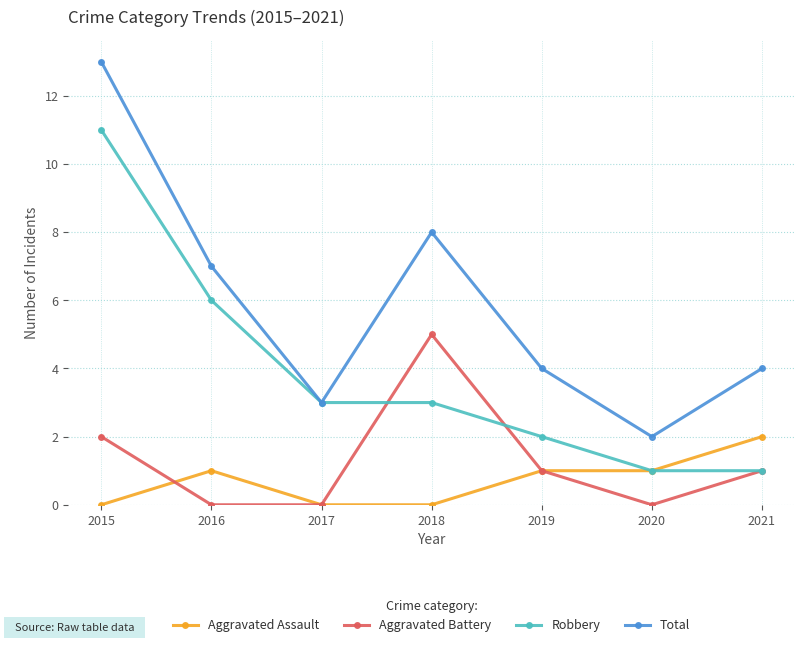

What is the difference between the maximum and minimum values in the Aggravated Assault series?

2